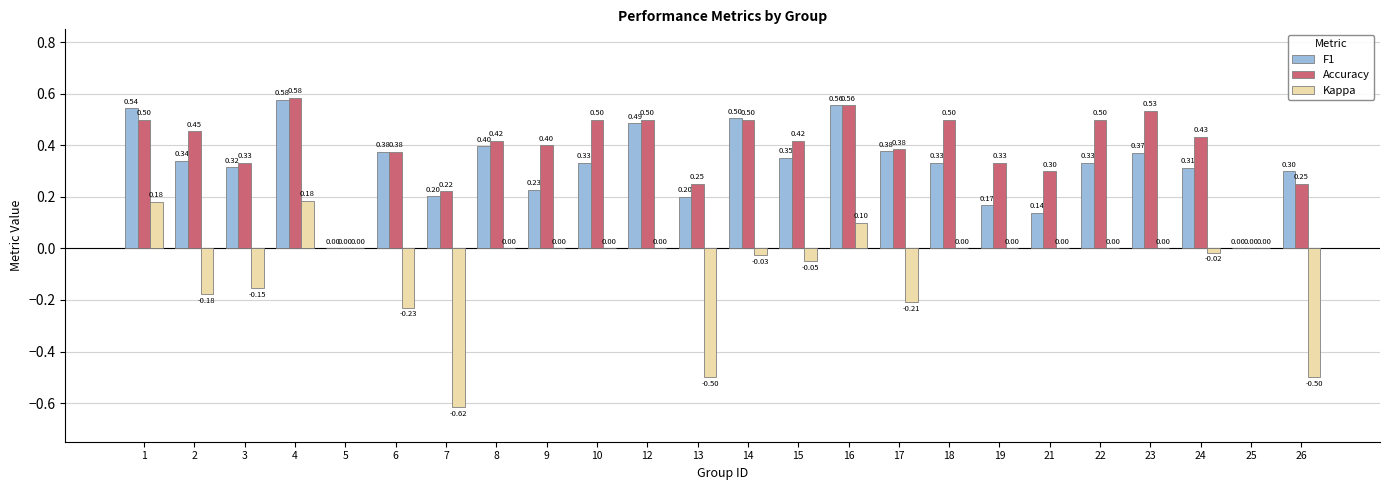

Which category has the highest value across all series?

4